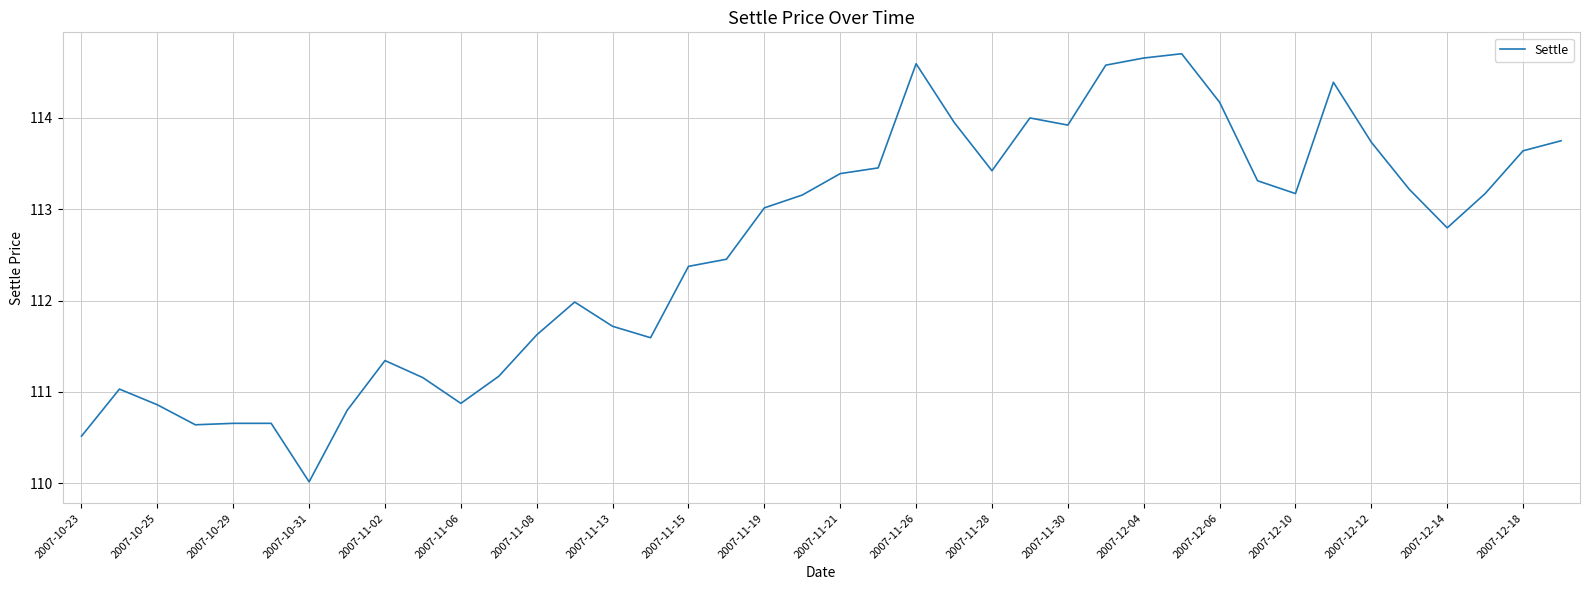

What is the greatest value displayed?

114.7